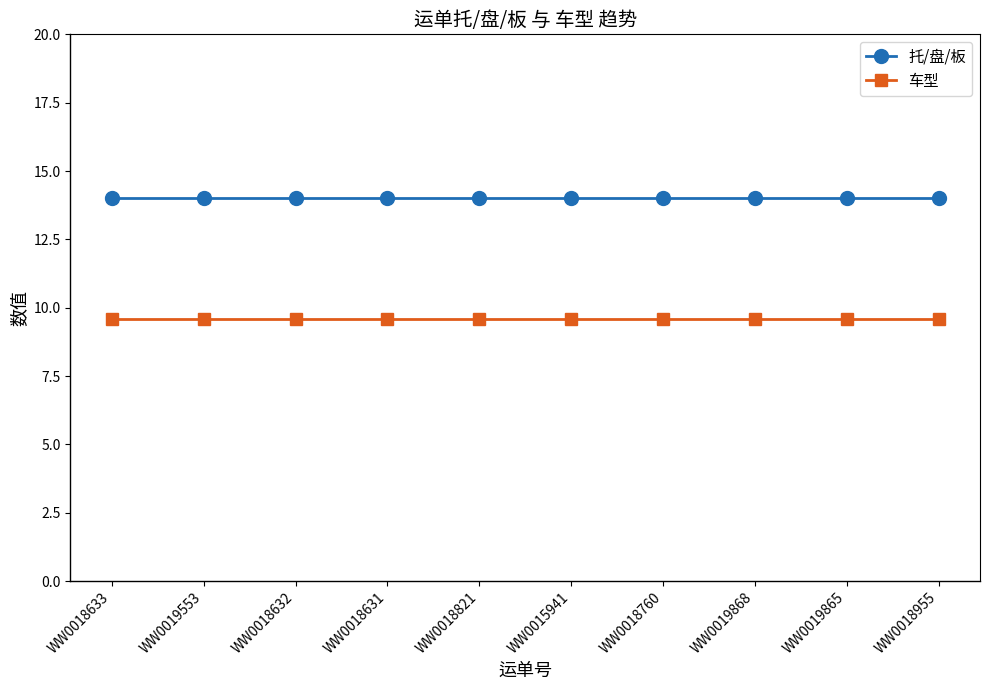

What is the spread (max minus min) of values at WW0018955?

4.4